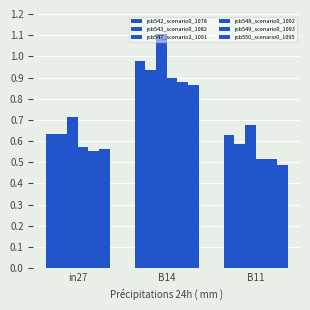

Which label corresponds to the largest value in the chart?

B14